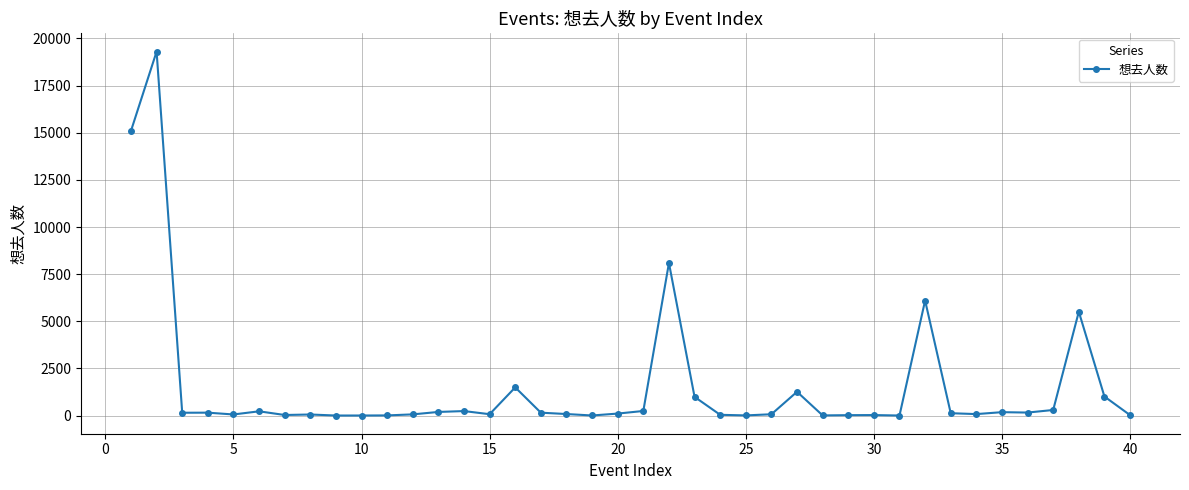

What is the maximum value shown in the chart?

19306